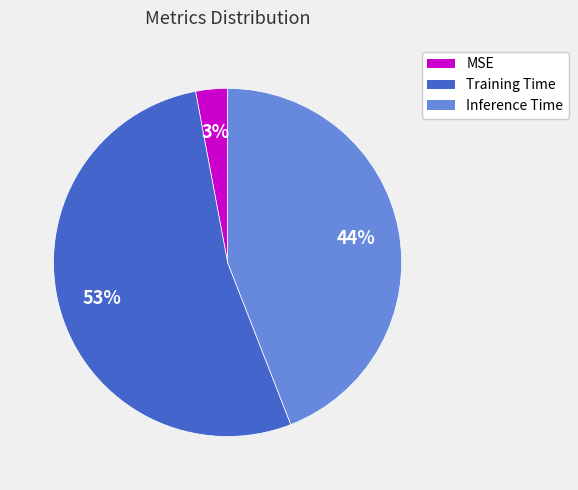

Do MSE and Inference Time together represent more than half of the pie?

No